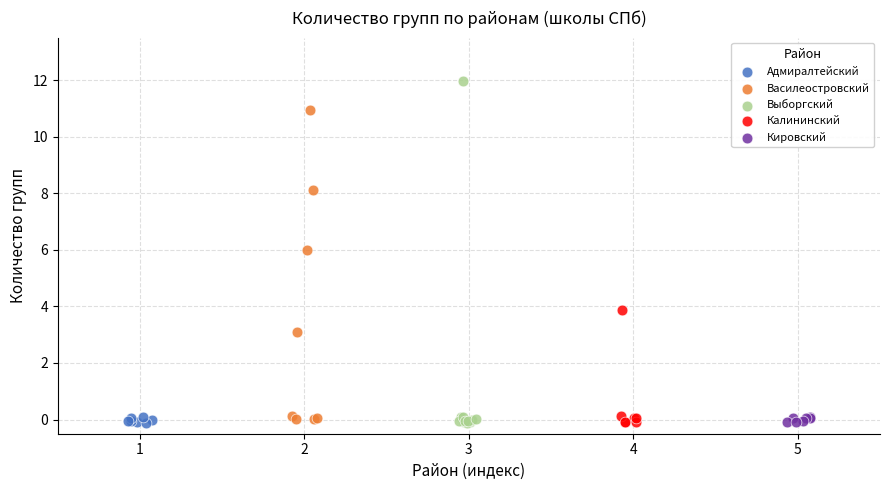

Which series has the largest Y range (max minus min)?

Выборгский